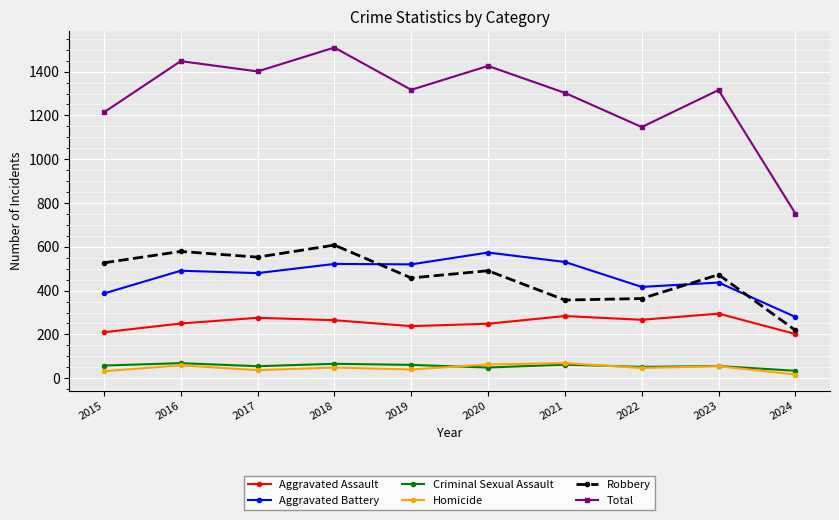

True or false: Aggravated Assault and Aggravated Battery cross at least once.

False